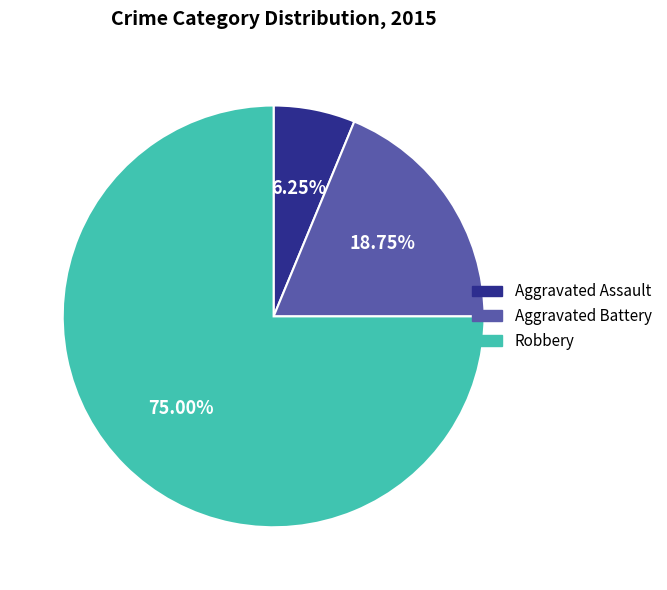

Rank the categories by value from highest to lowest.

Robbery, Aggravated Battery, Aggravated Assault